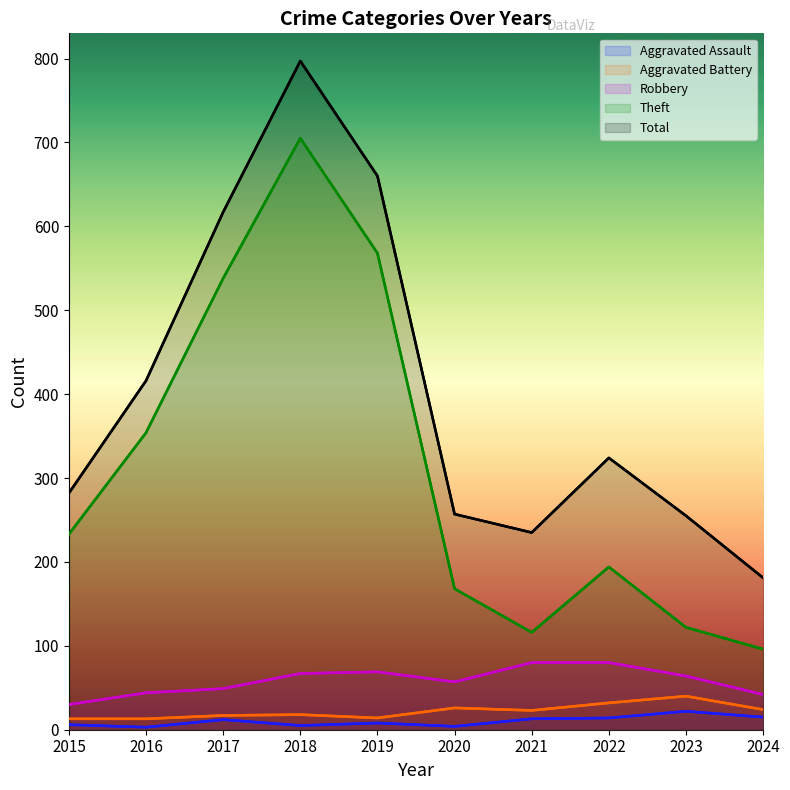

The Total series shows 890 at 2017. True or false?

False